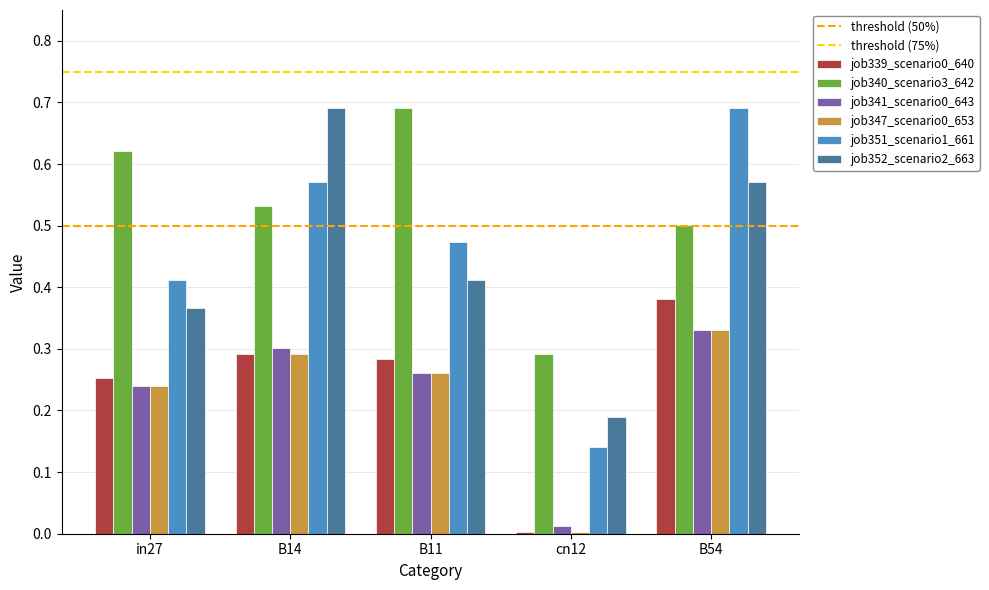

Is it true that job351_scenario1_661 equals 0.5 at B11?

True